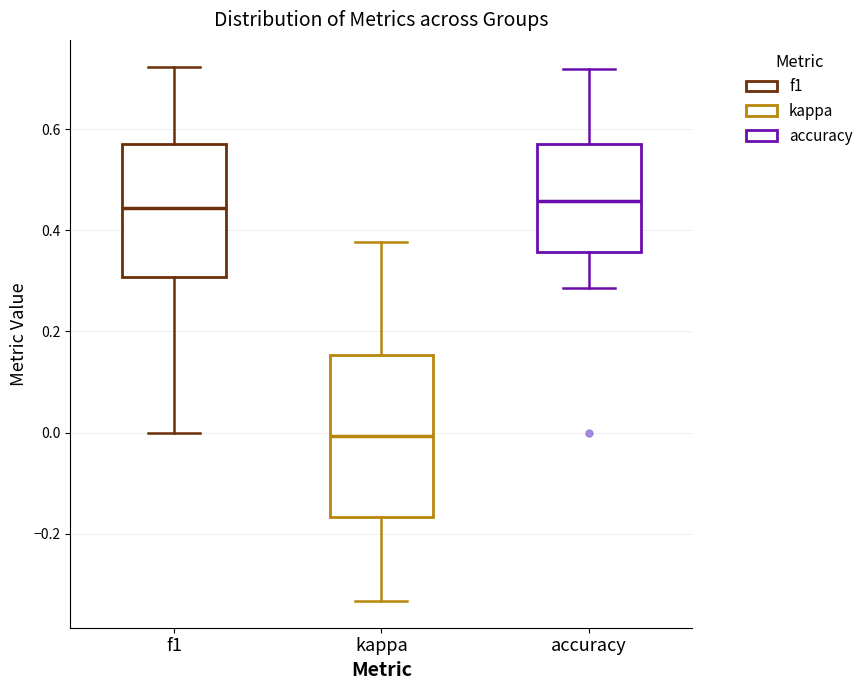

Reading left to right, read every box against the y-axis: the position of its median line, the range the box covers, and the ends of its whiskers. The values are not printed on the chart, so give them approximately, as read against the axis.

f1: median 0.44, box 0.30 to 0.58, whiskers 0.00 to 0.72
kappa: median 0.00, box -0.16 to 0.16, whiskers -0.34 to 0.38
accuracy: median 0.46, box 0.36 to 0.58, whiskers 0.28 to 0.72